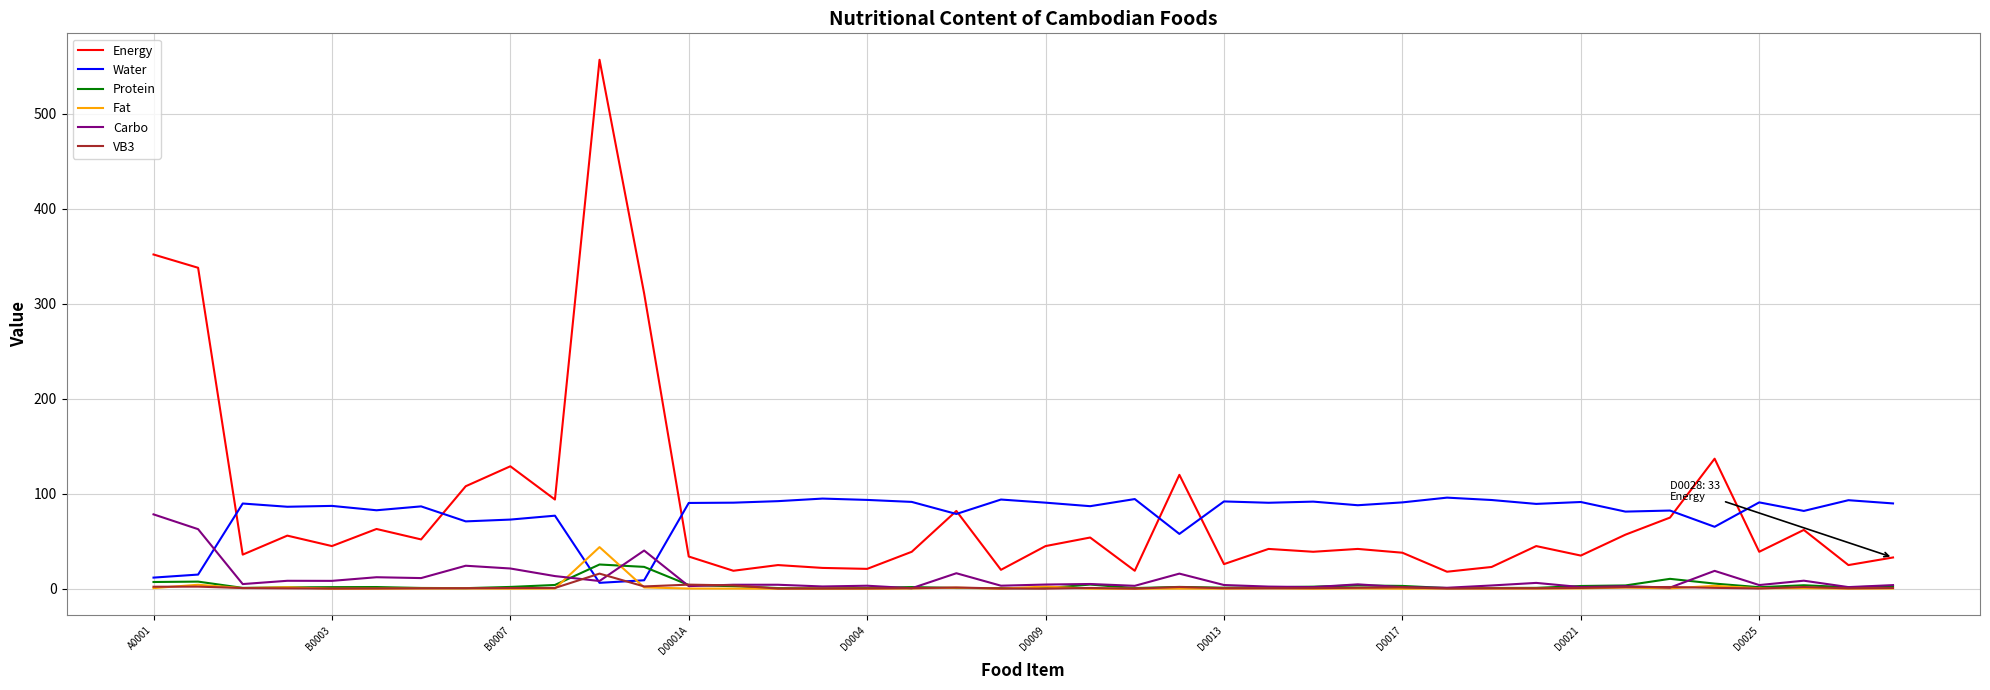

True or false: Energy and VB3 intersect in this chart.

False